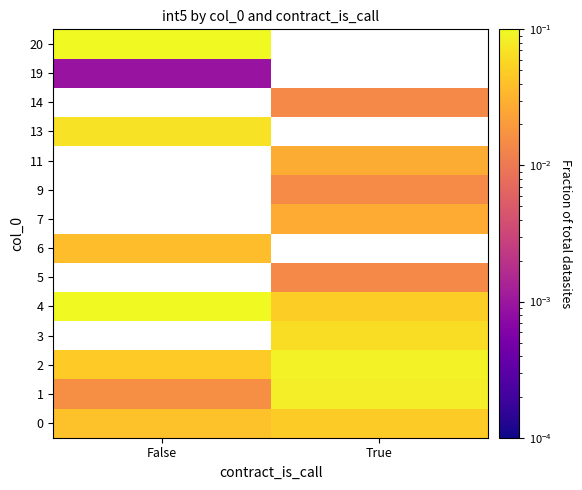

What is the spread (max minus min) of values at False?

0.2